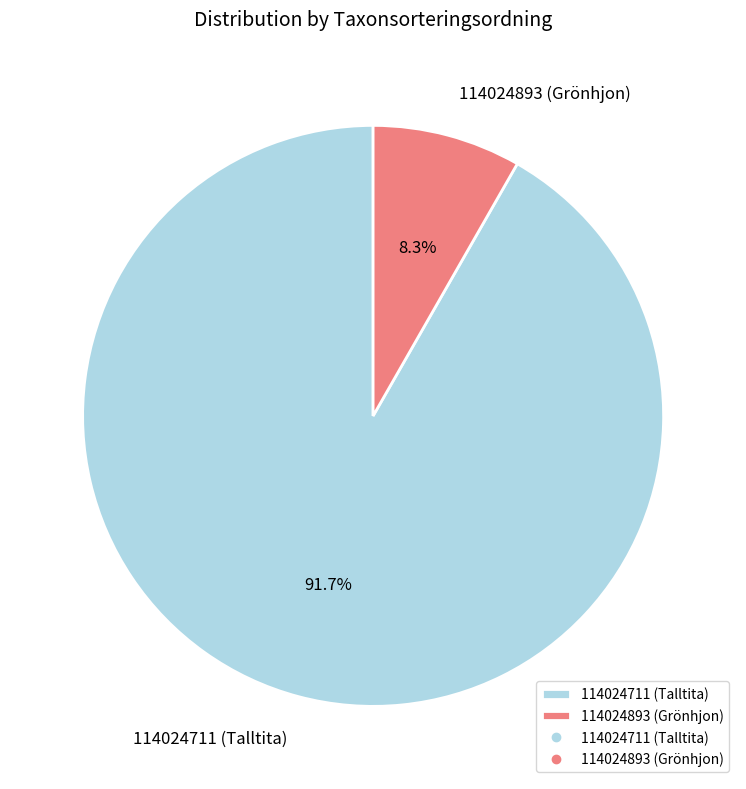

Which slice is the largest?

114024711 (Talltita)